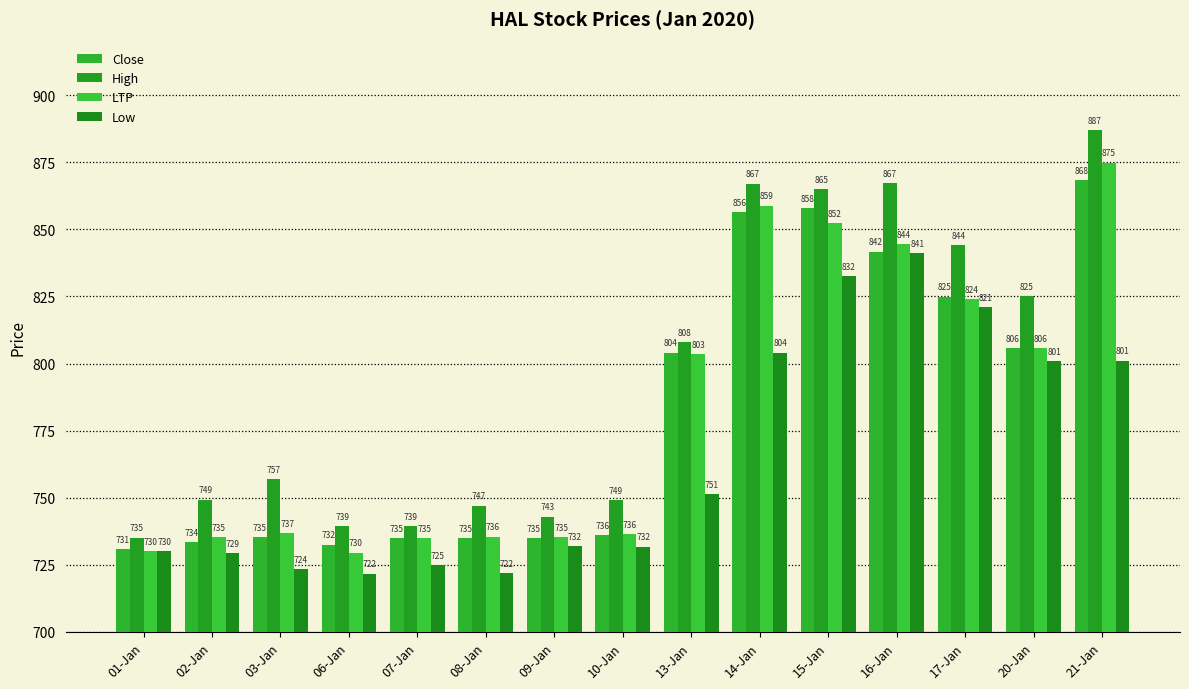

What is the difference between the highest and lowest values at 08-Jan?

25.0